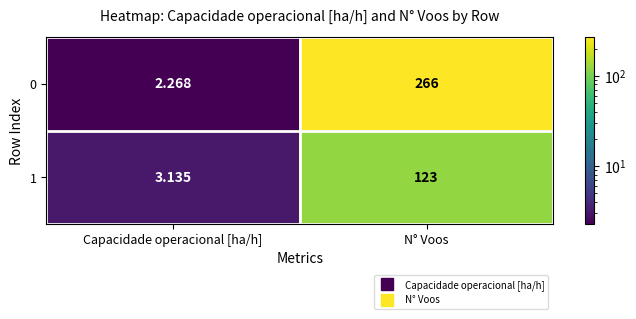

Which series changed the most between Capacidade operacional [ha/h] and N° Voos?

0